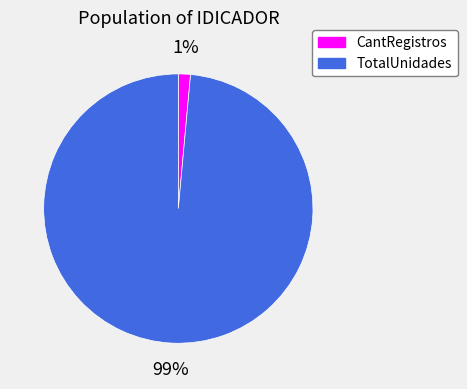

Count the number of slices in the pie.

2